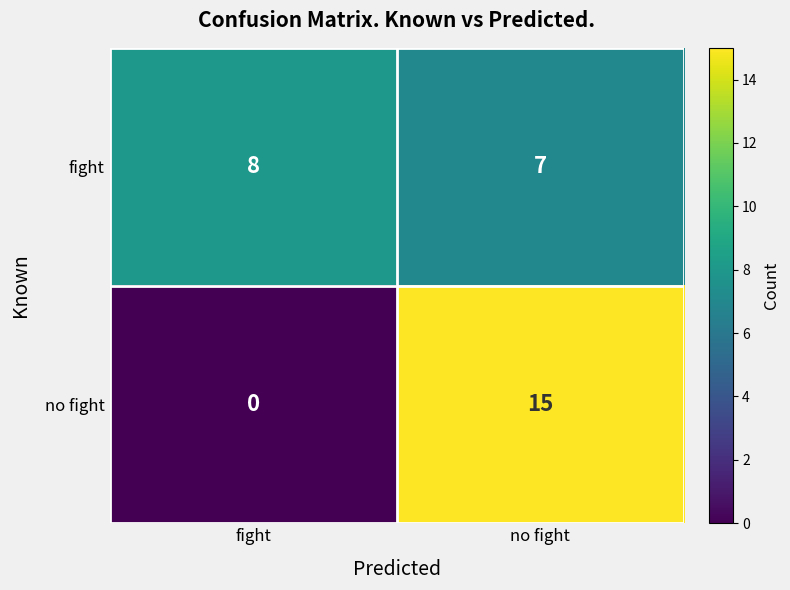

What is the difference between the no fight values at no fight and fight?

15